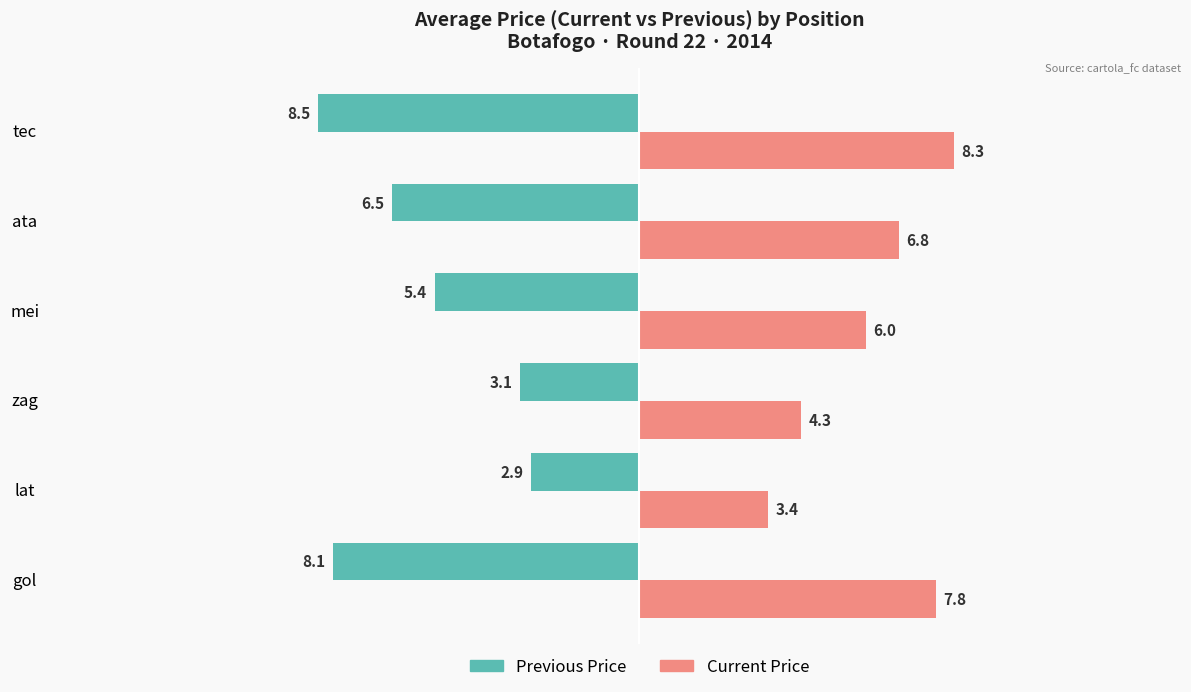

Which series has the largest range (max minus min)?

Previous Price